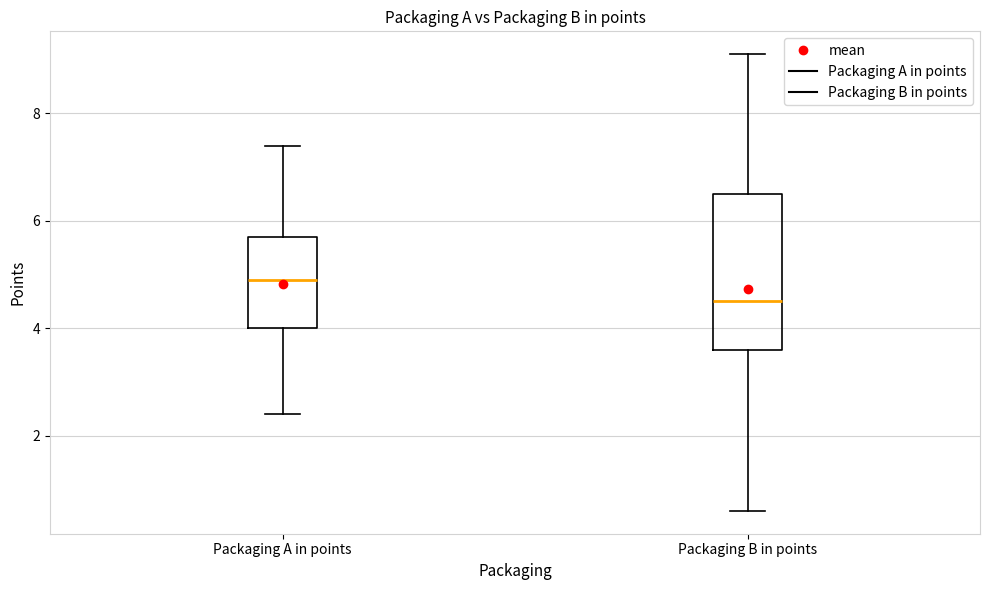

Reading left to right, read every box against the y-axis: the position of its median line, the range the box covers, and the ends of its whiskers. The values are not printed on the chart, so give them approximately, as read against the axis.

Packaging A in points: median 5.0, box 4.0 to 5.8, whiskers 2.4 to 7.4
Packaging B in points: median 4.6, box 3.6 to 6.6, whiskers 0.6 to 9.2